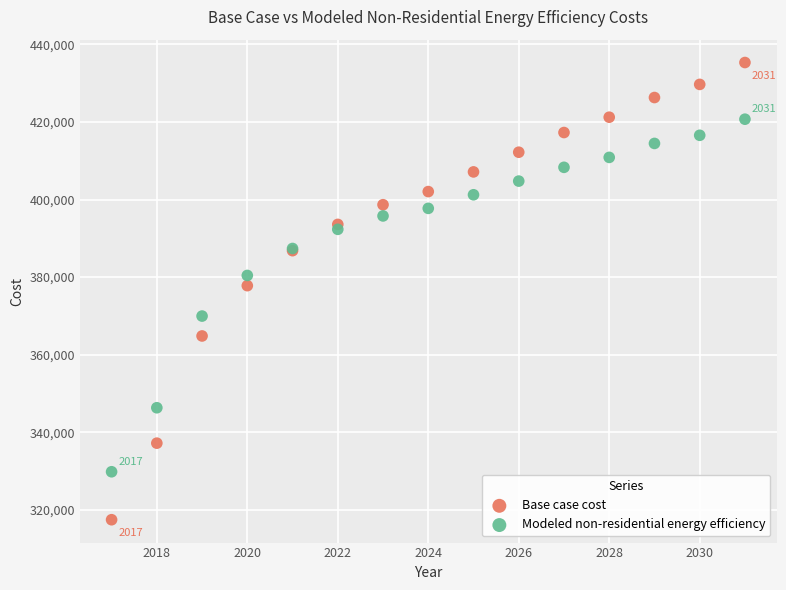

Which series contains the lowest Y value?

Base case cost